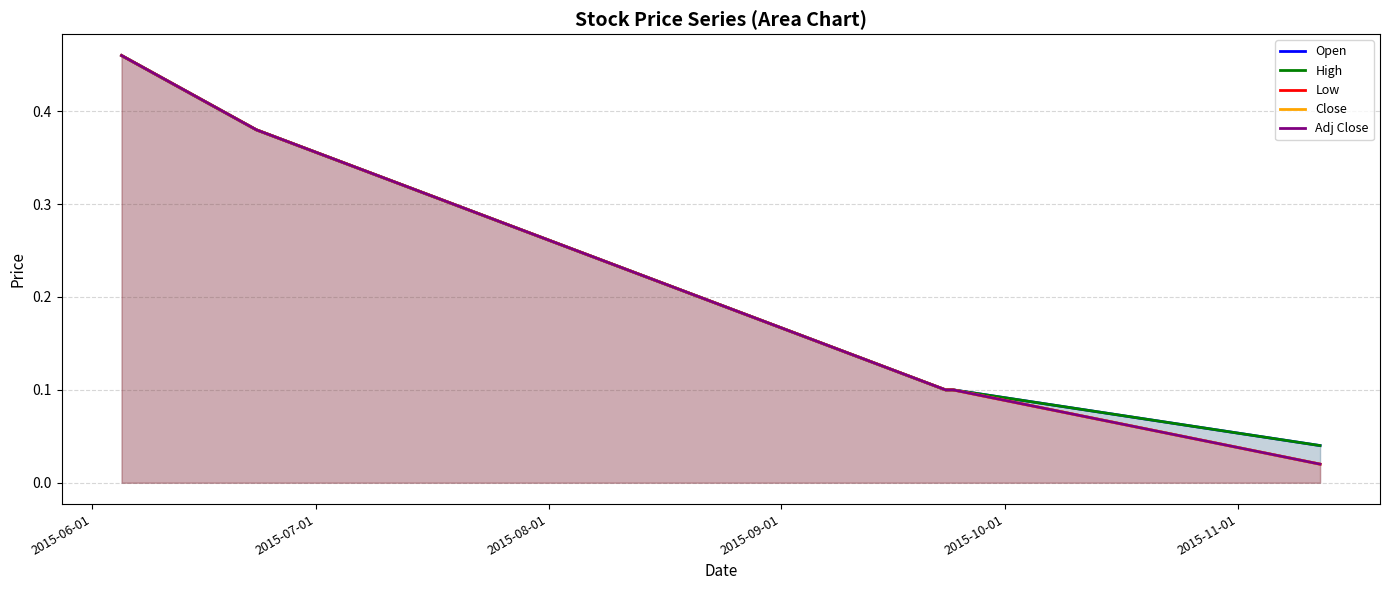

What is the difference between the maximum and minimum values in the Open series?

0.4